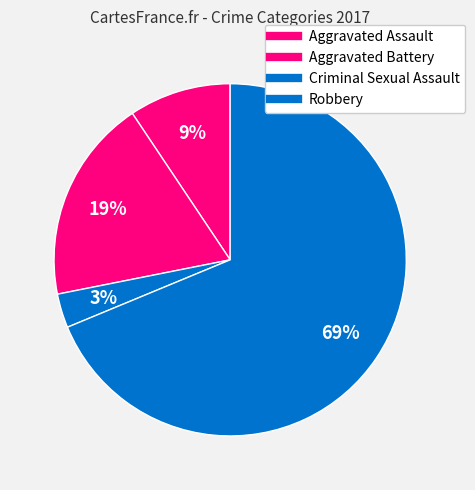

Is there a majority slice in this chart?

Yes